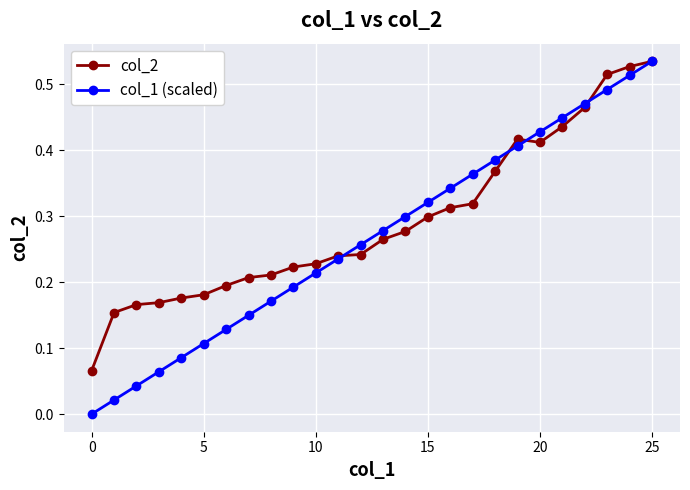

Which series has the largest total across all categories?

col_2